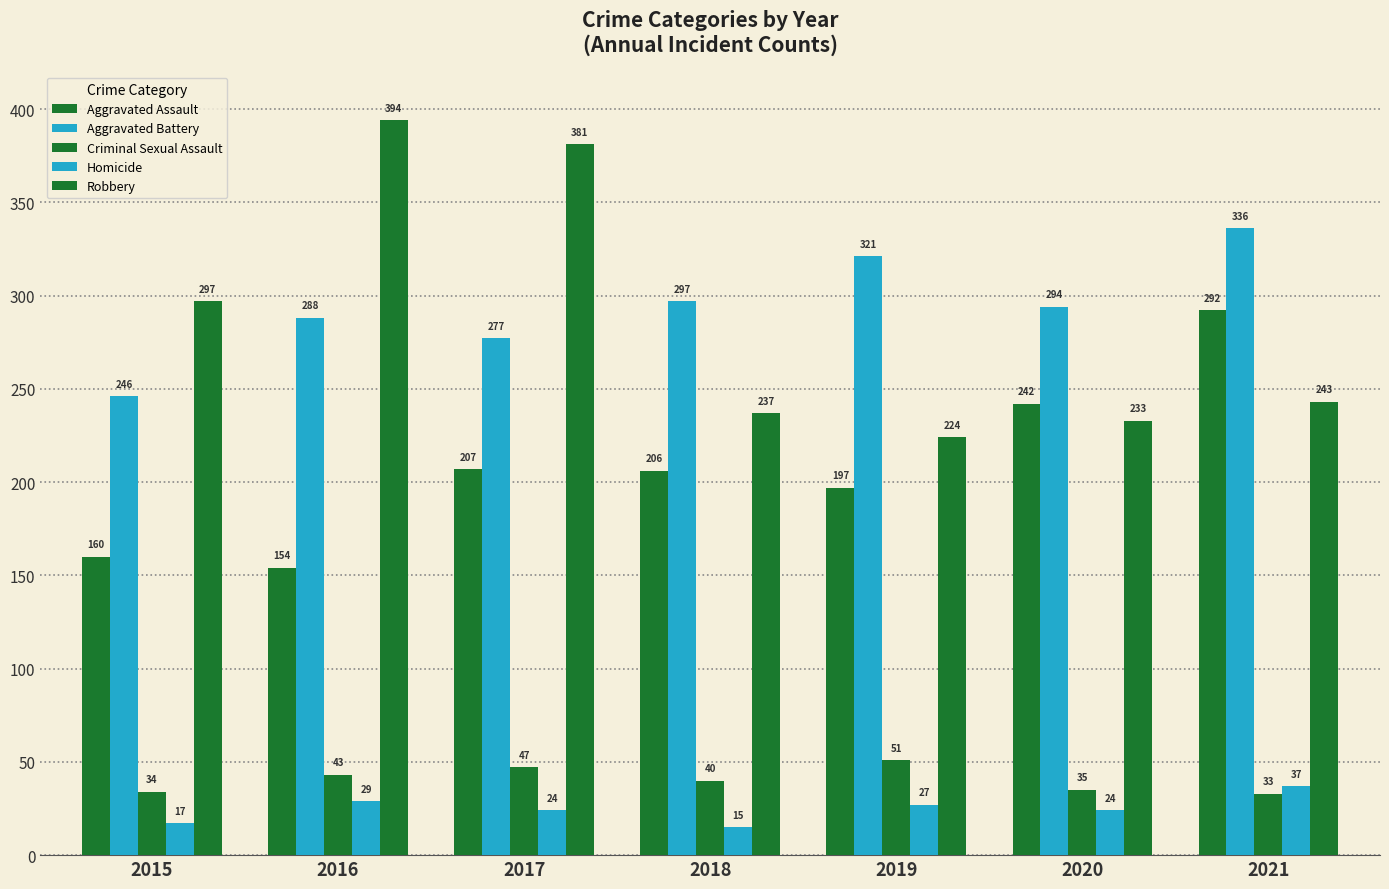

Which series has the largest range (max minus min)?

Robbery